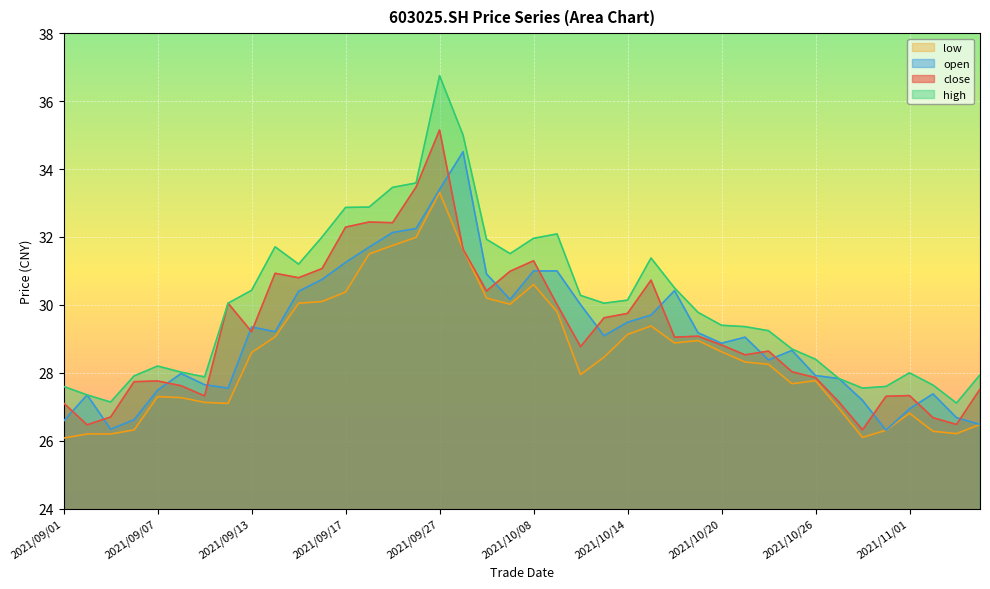

Which series has the largest range (max minus min)?

high